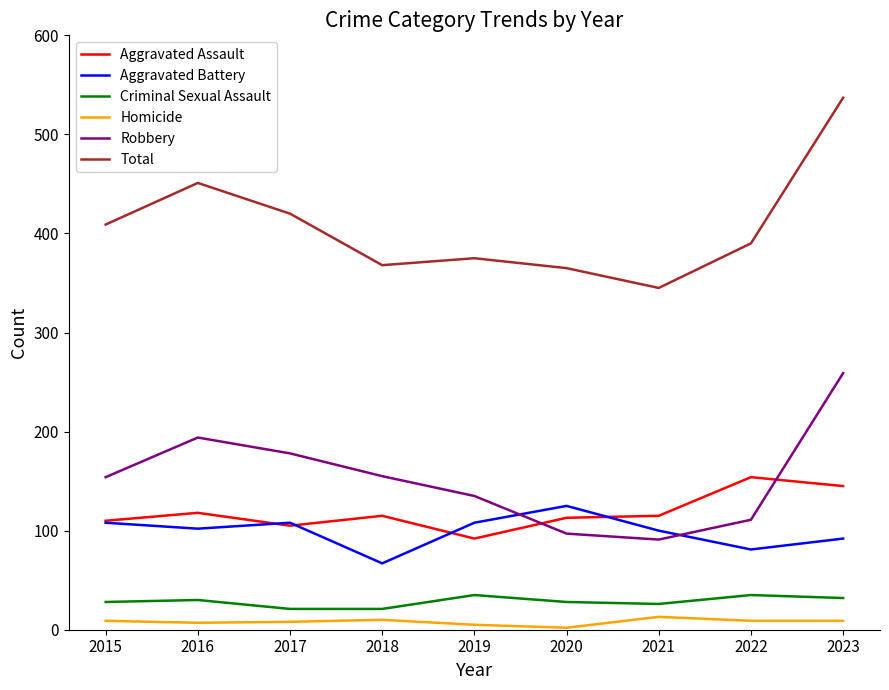

What is the sum of all Homicide values?

72